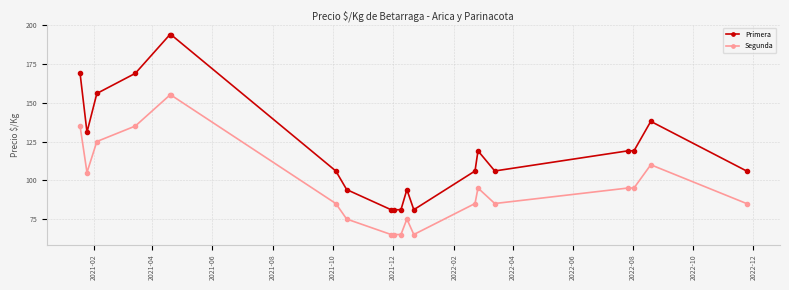

Rank the series by their average value, from lowest to highest.

Segunda, Primera